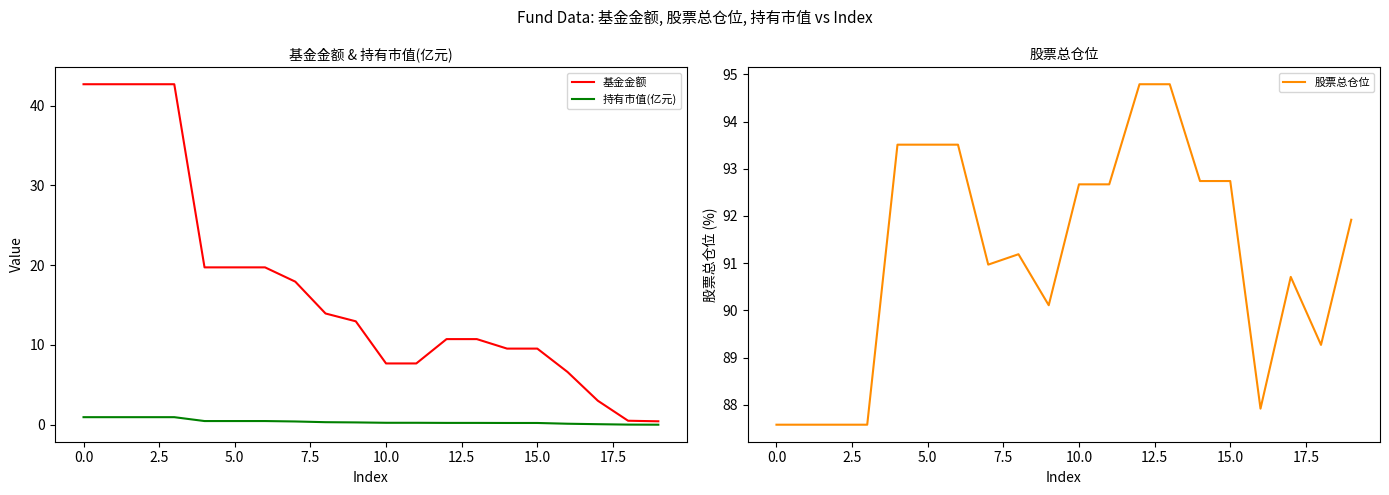

Is it true that 持有市值(亿元) equals 0.9 at 0.0?

True